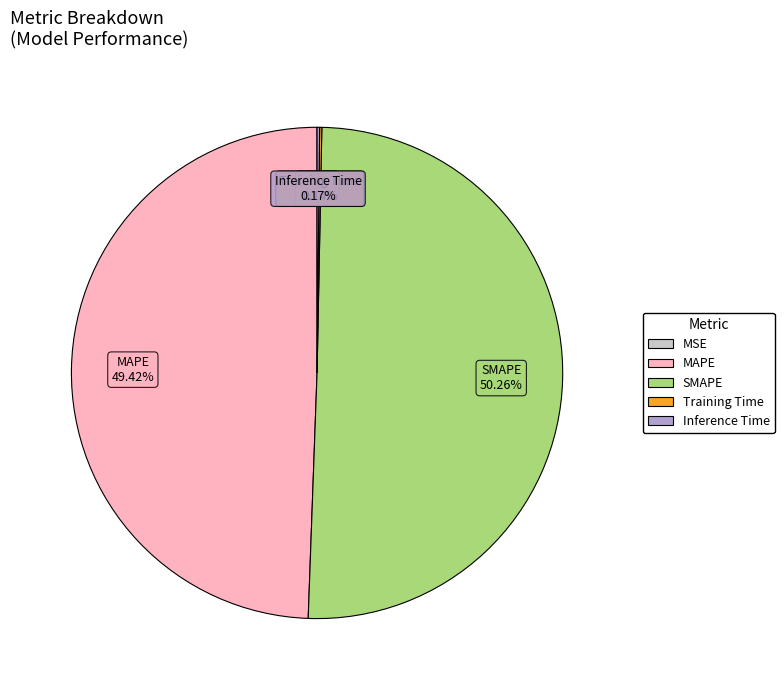

Which slice is the largest?

SMAPE